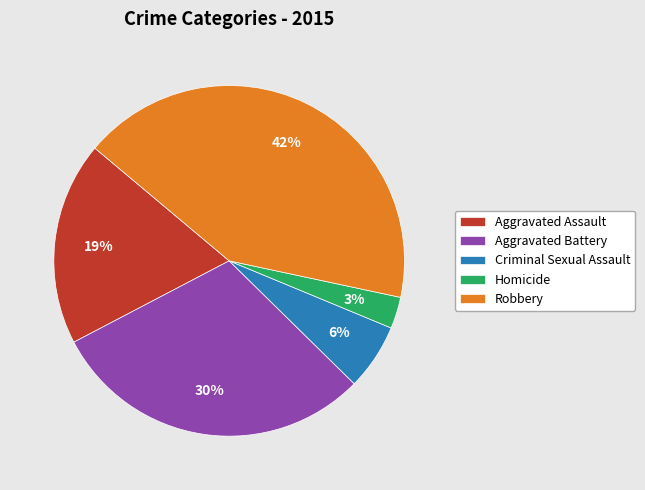

Which has a higher value, Criminal Sexual Assault or Robbery?

Robbery